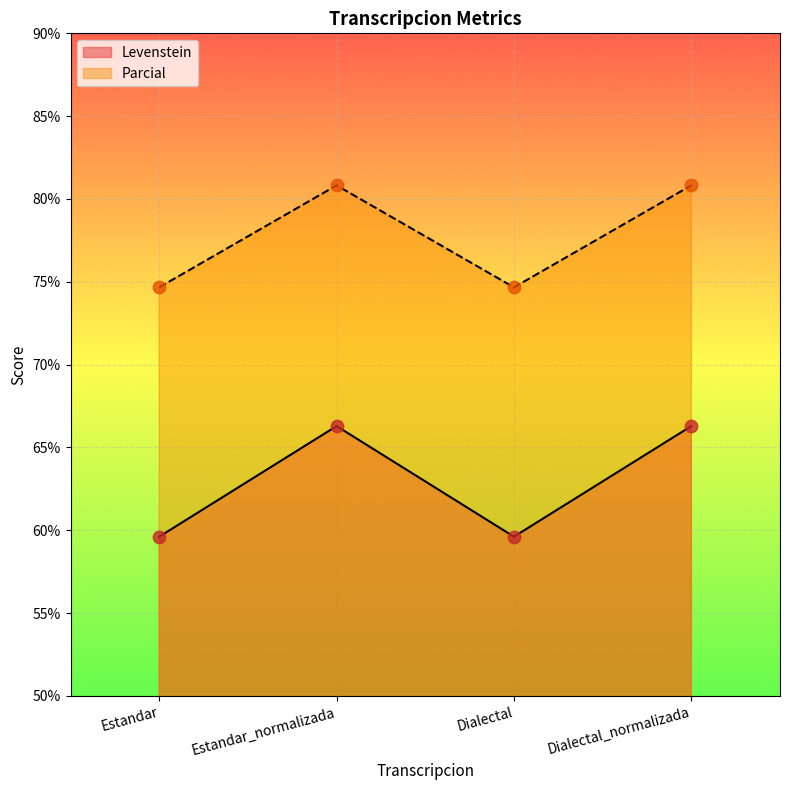

Which series has the widest spread of Y values?

Levenstein